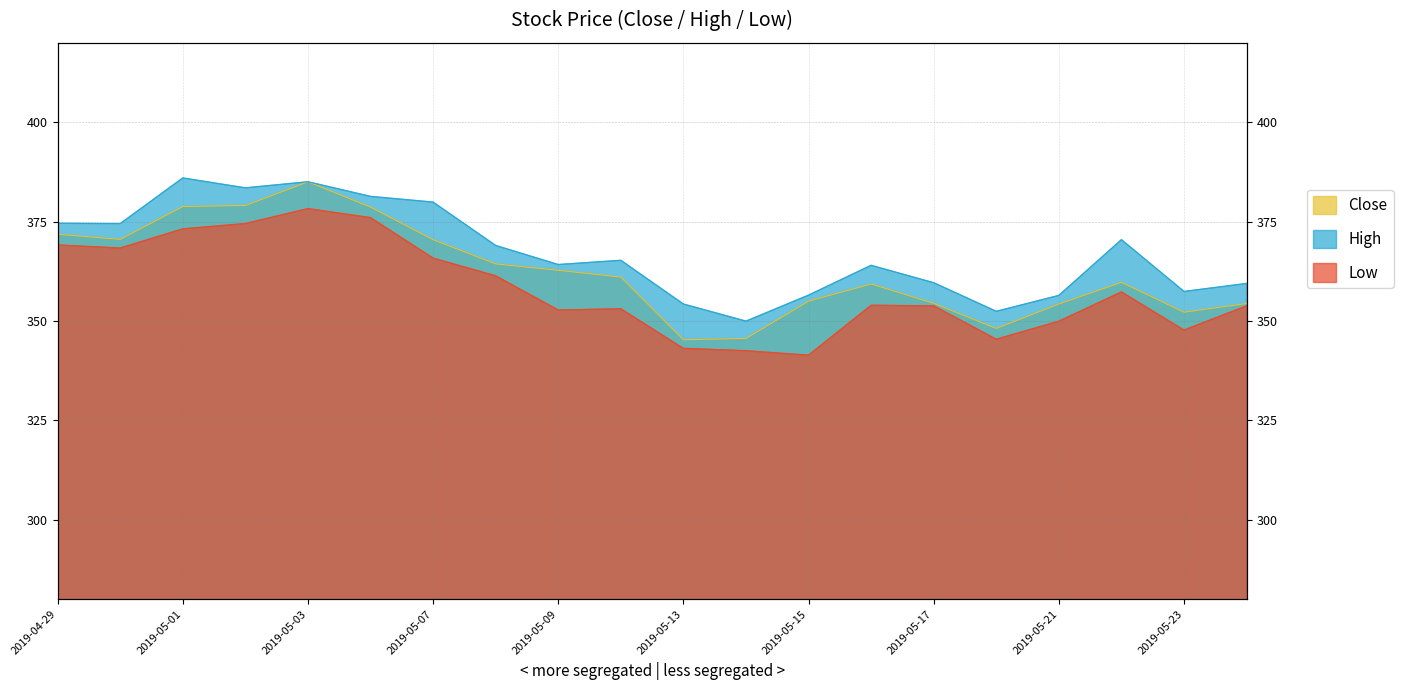

How many data points in High are less than 365?

10